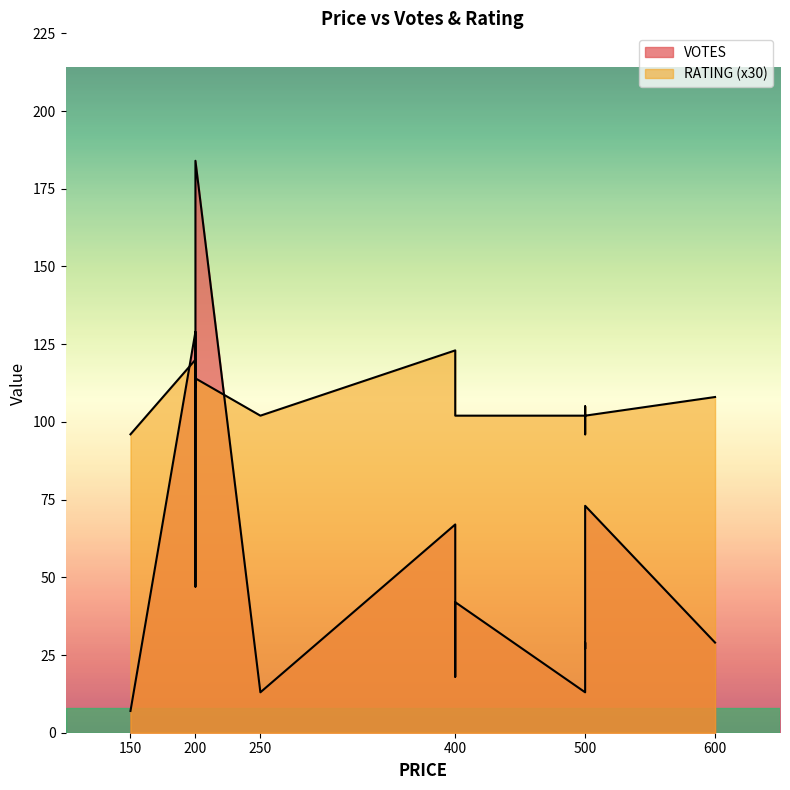

Which series has the largest range (max minus min)?

VOTES